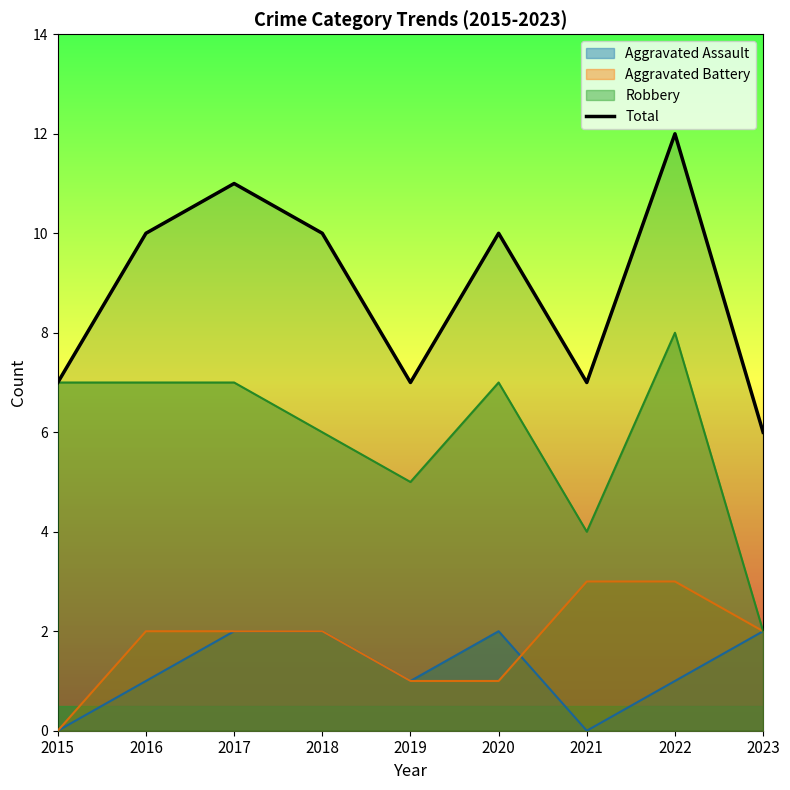

Count the number of values greater than 10.

2